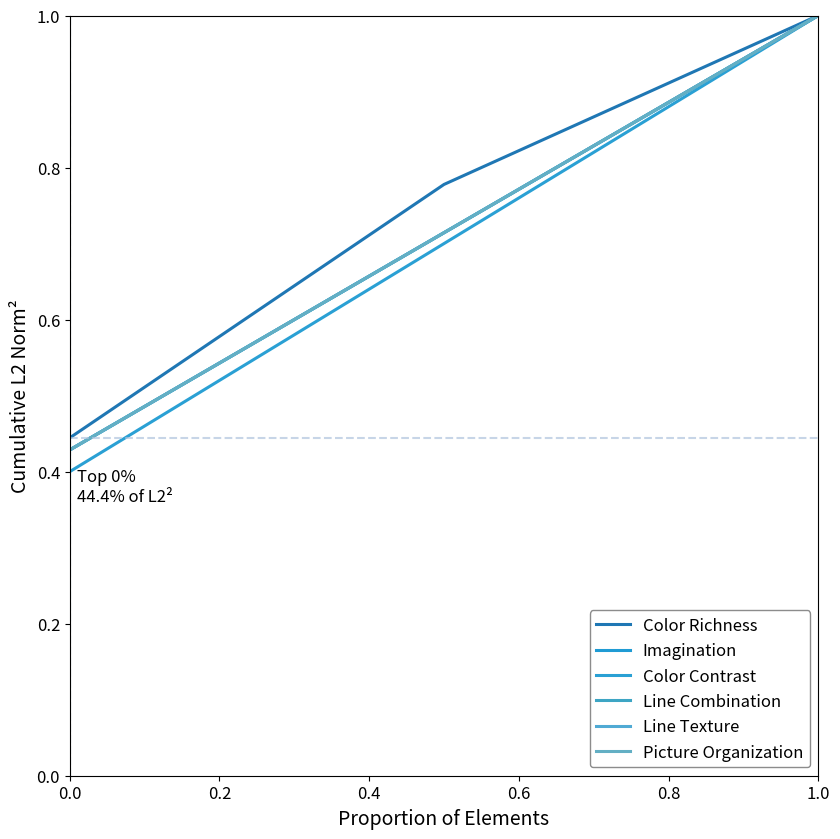

Count the Line Combination values in the range 0 to 1.

3